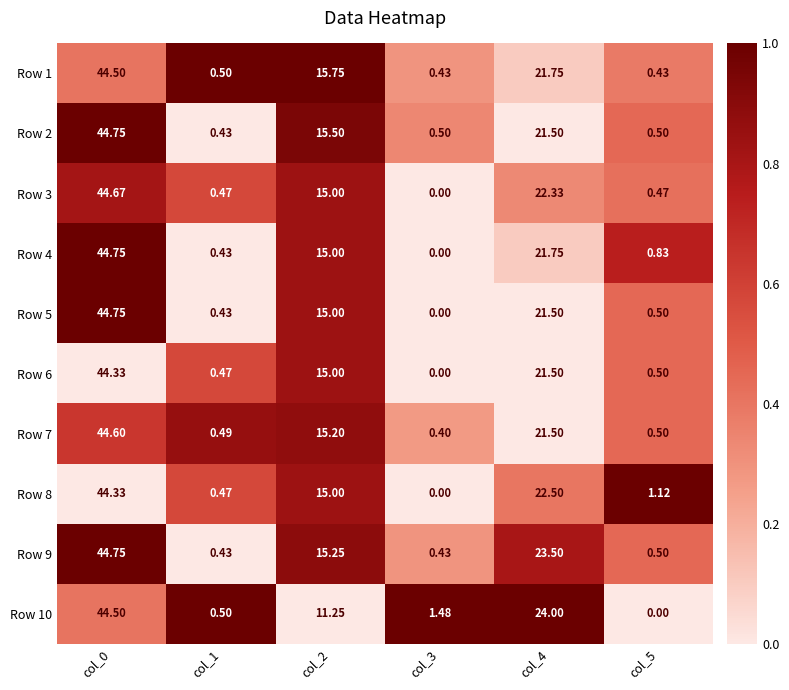

Is the value of Row 2 at col_3 greater than the value of Row 4 at col_3?

Yes